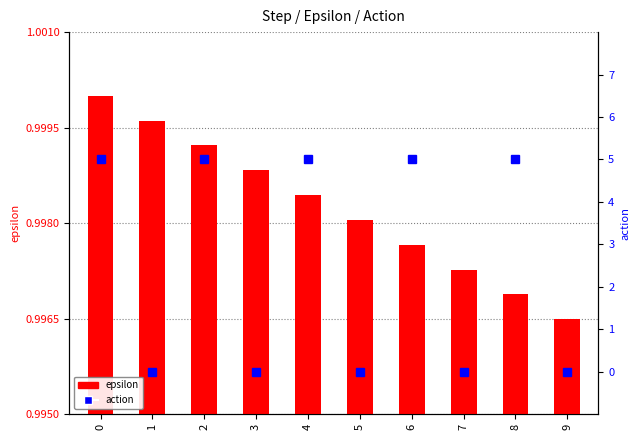

Reading right to left, extract all data points from this chart.

epsilon: 9=1.0	8=1.0	7=1.0	6=1.0	5=1.0	4=1.0	3=1.0	2=1.0	1=1.0	0=1.0
action: 9=0.0	8=5.0	7=0.0	6=5.0	5=0.0	4=5.0	3=0.0	2=5.0	1=0.0	0=5.0